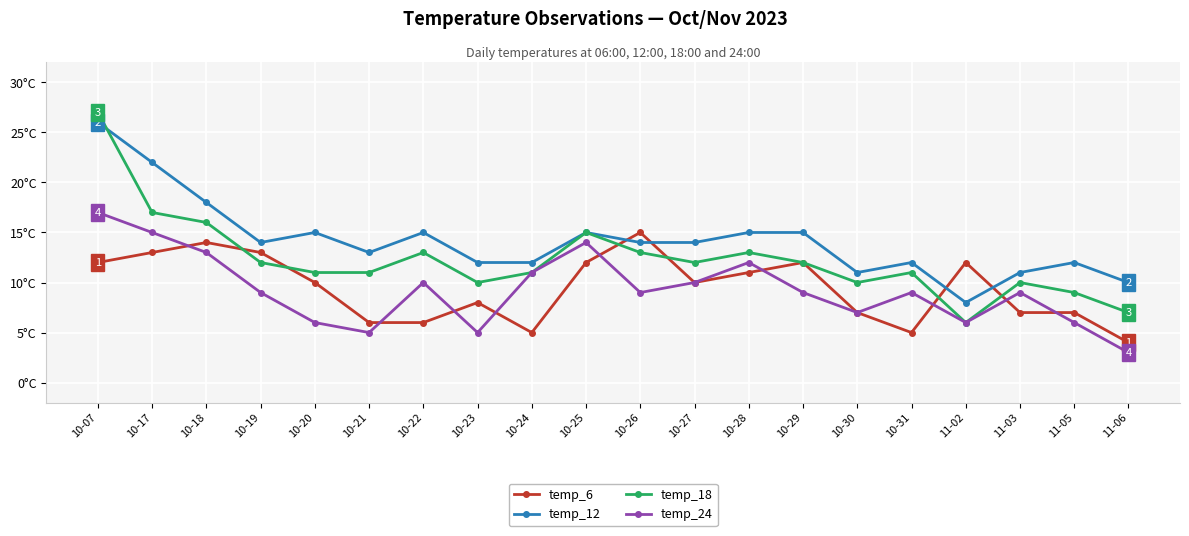

Reading left to right, transcribe all the data shown in this chart.

temp_6: 12	13	14	13	10	6	6	8	5	12	15	10	11	12	7	5	12	7	7	4
temp_12: 26	22	18	14	15	13	15	12	12	15	14	14	15	15	11	12	8	11	12	10
temp_18: 27	17	16	12	11	11	13	10	11	15	13	12	13	12	10	11	6	10	9	7
temp_24: 17	15	13	9	6	5	10	5	11	14	9	10	12	9	7	9	6	9	6	3